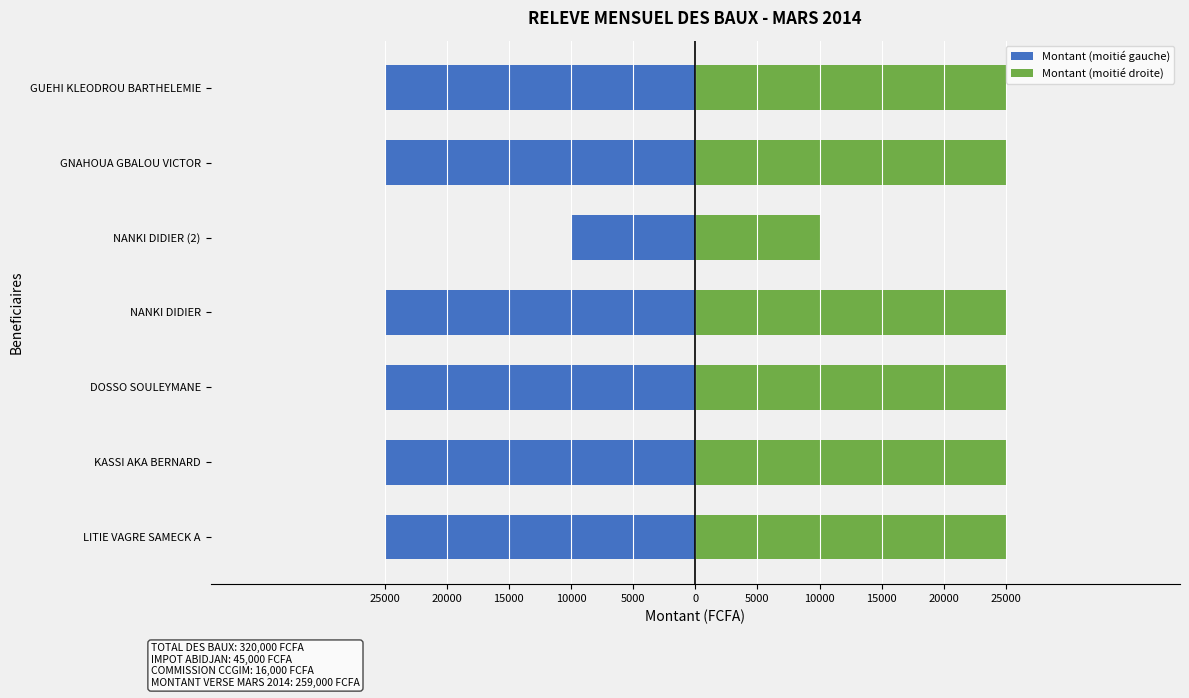

Which series has the largest total across all categories?

Montant (moitié droite)